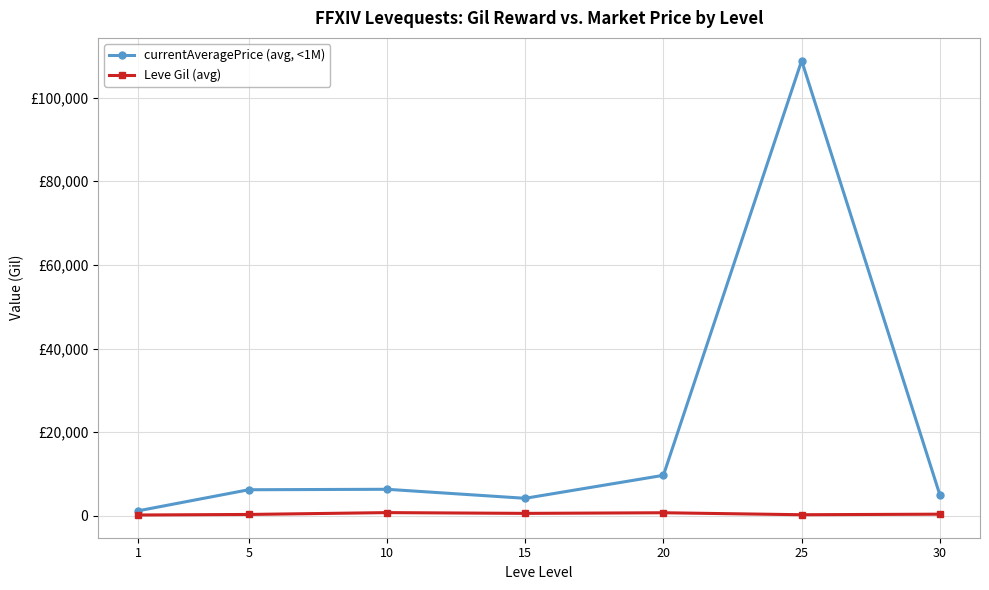

Rank the series by their average value, from lowest to highest.

Leve Gil (avg), currentAveragePrice (avg, <1M)